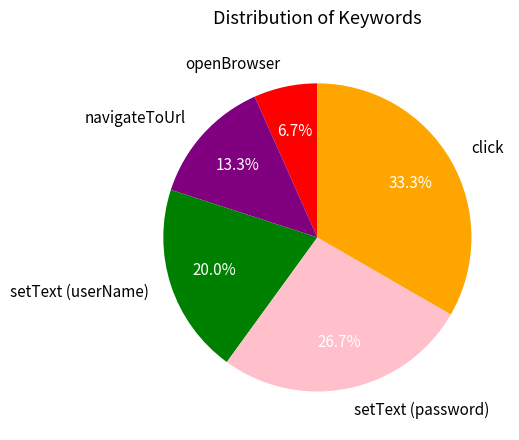

True or false: navigateToUrl accounts for 7% of the total.

False